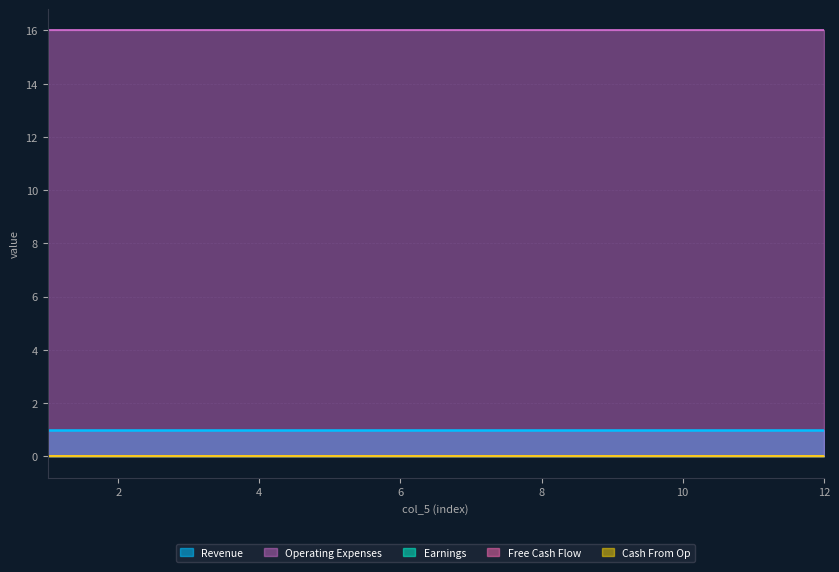

Reading left to right, list all the values displayed in this chart.

Revenue: 1	1	1	1	1	1	1	1	1	1	1	1
Earnings: 0	0	0	0	0	0	0	0	0	0	0	0
Free Cash Flow: 0	0	0	0	0	0	0	0	0	0	0	0
Cash From Op: 0	0	0	0	0	0	0	0	0	0	0	0
Operating Expenses: 16	16	16	16	16	16	16	16	16	16	16	16